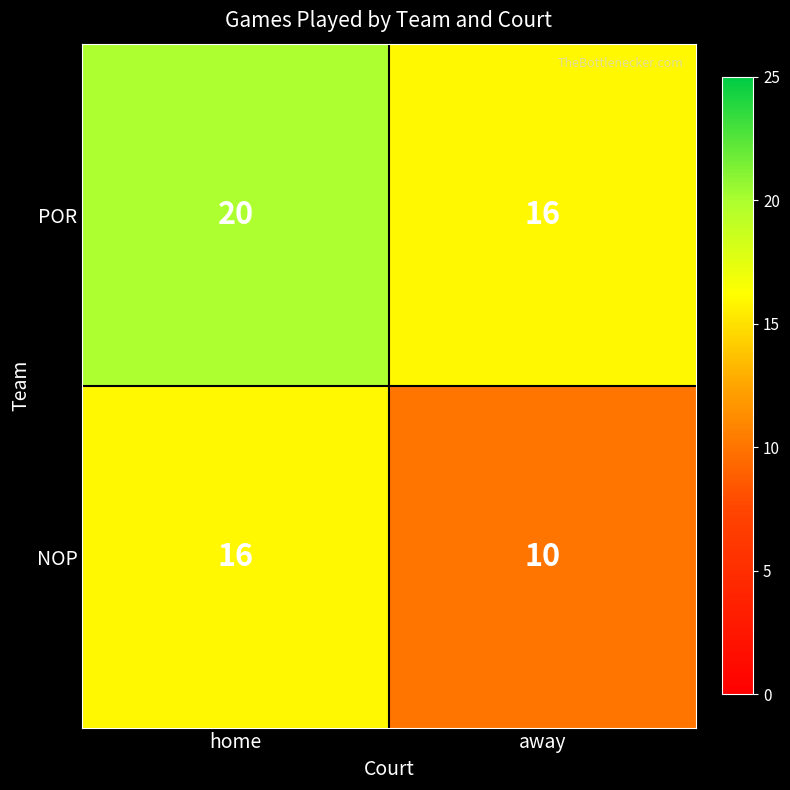

Rank the series by their average value, from lowest to highest.

NOP, POR